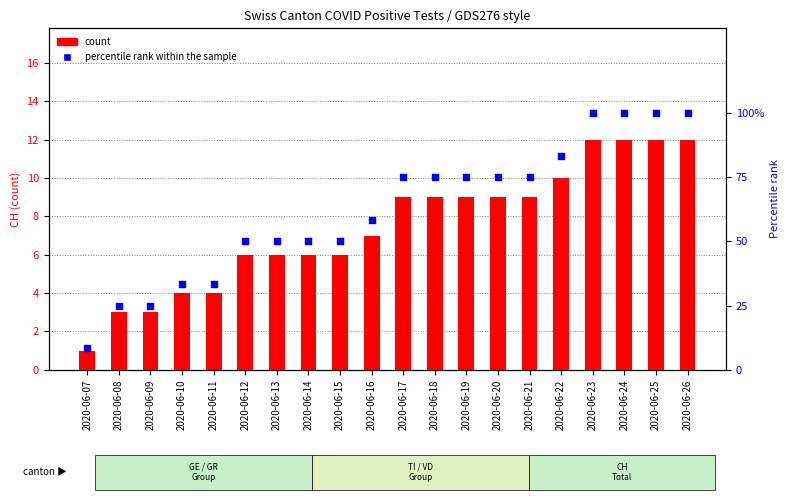

Which series has the largest total across all categories?

percentile rank within the sample